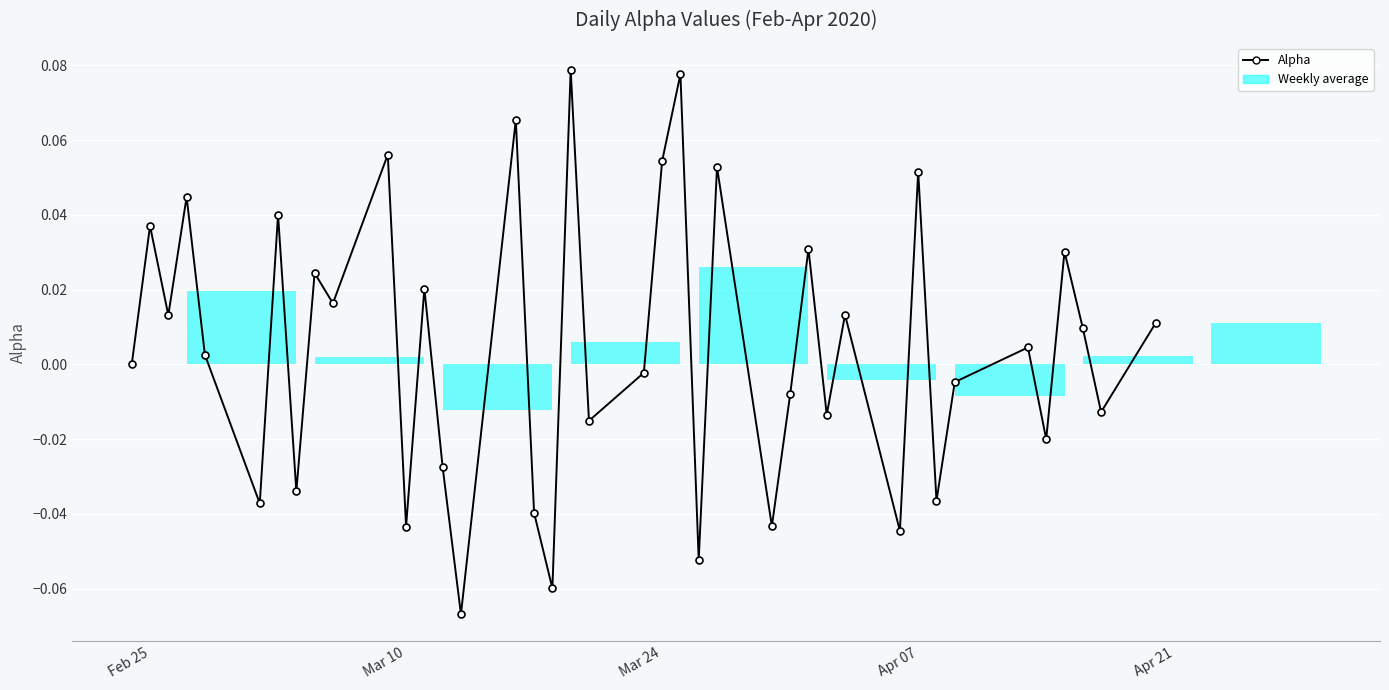

How many interior local peaks (higher than both neighbors) does the data have?

15